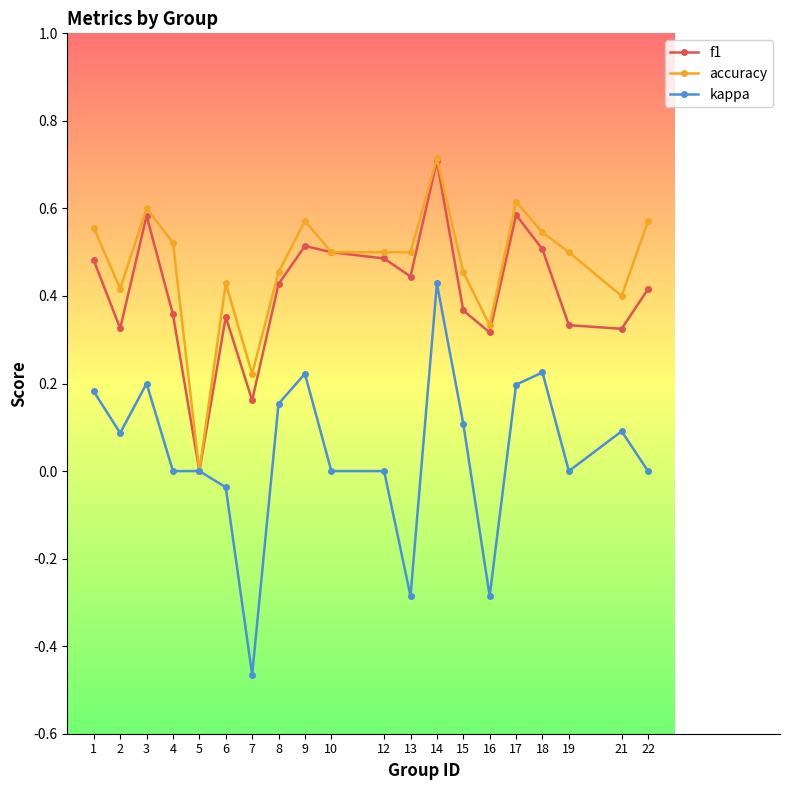

Is the value of accuracy at 6 greater than the value of f1 at 5?

Yes